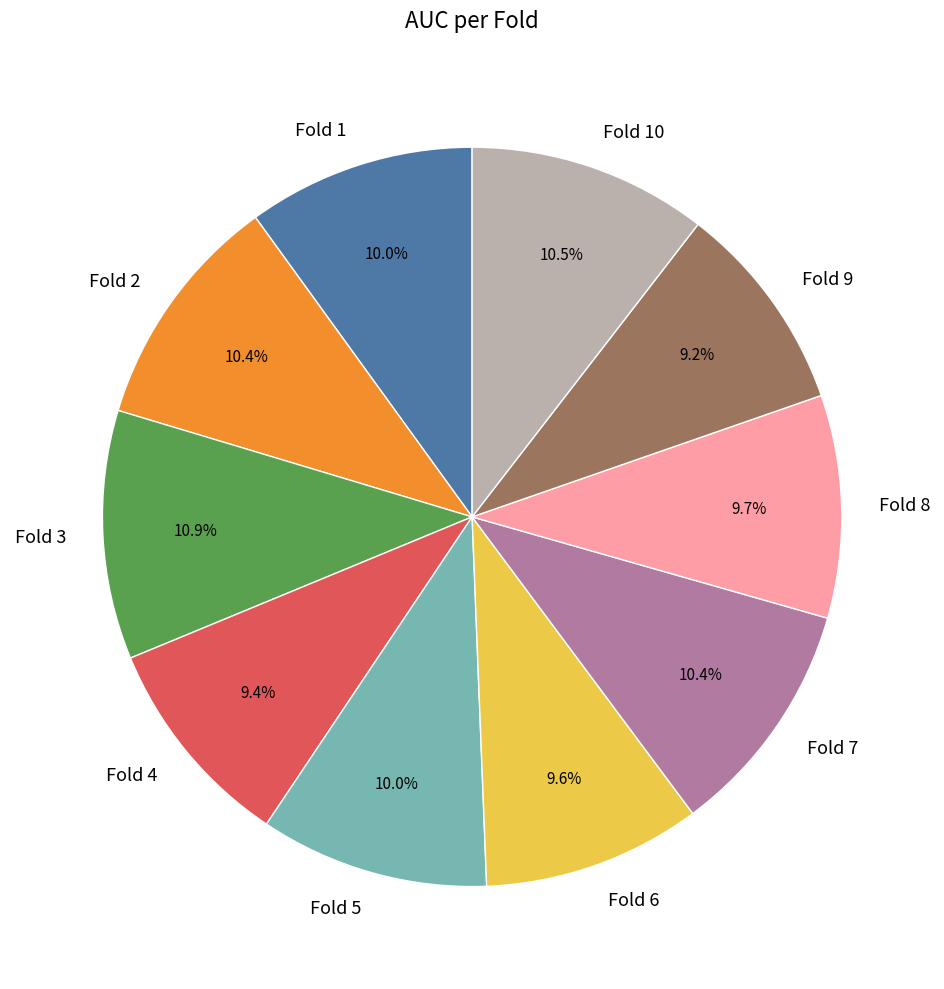

Is the sum of Fold 1 and Fold 3 greater than half?

No